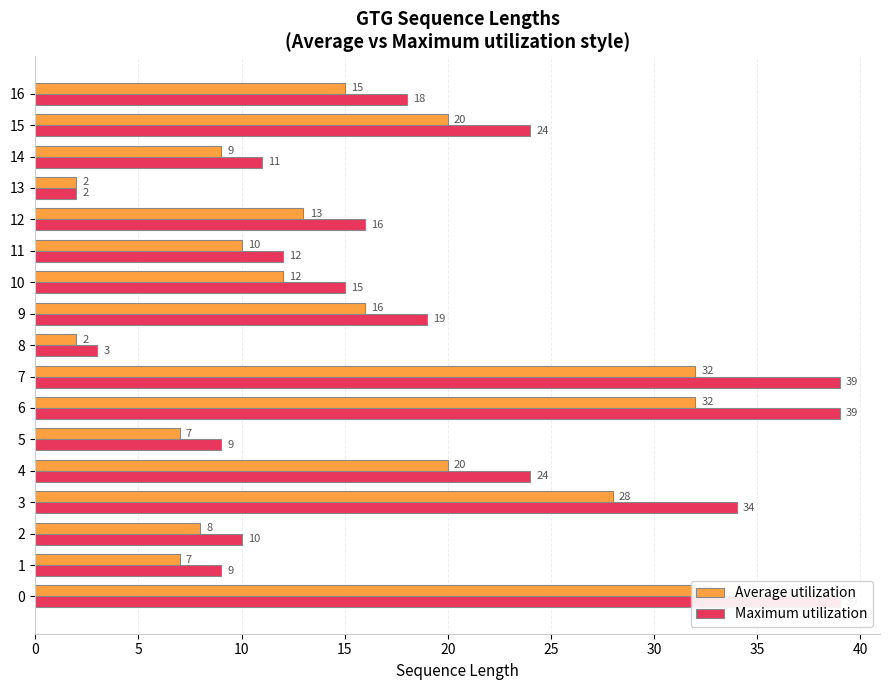

At 12, list the series in order from largest to smallest.

Maximum utilization, Average utilization